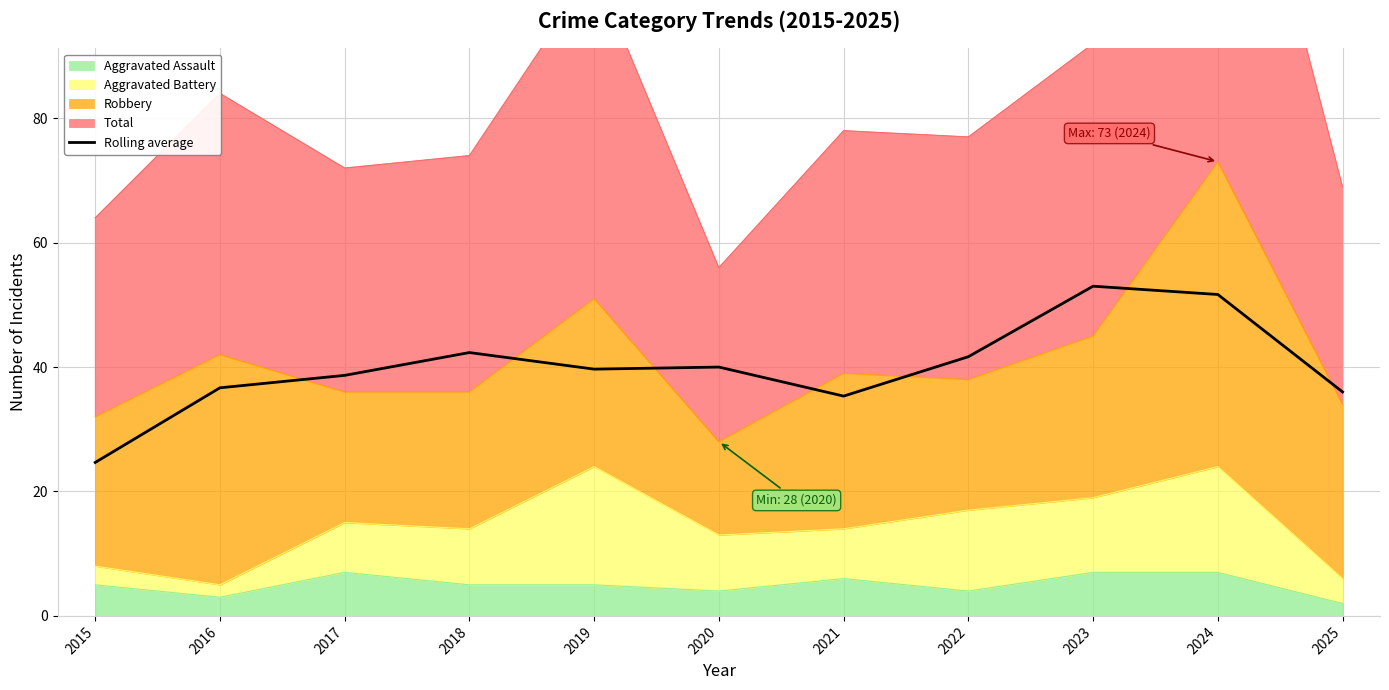

Approximately how many times larger is the value at 2017 compared to 2024?

0.7